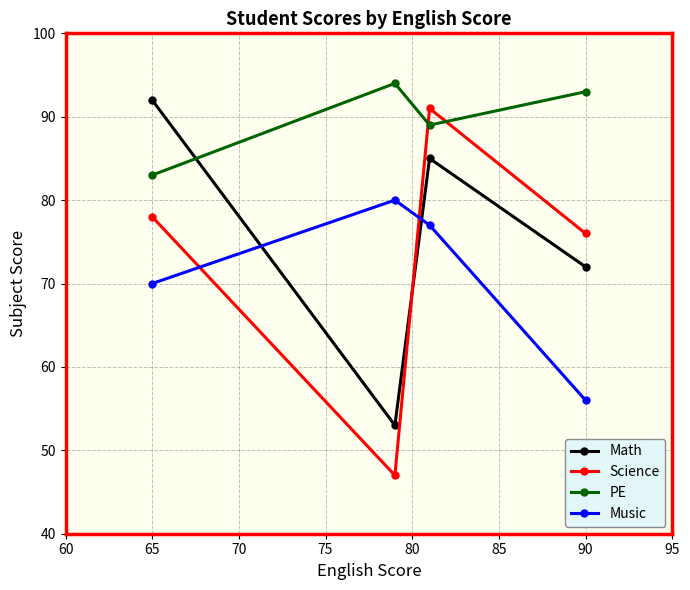

What is the maximum value for Science?

91